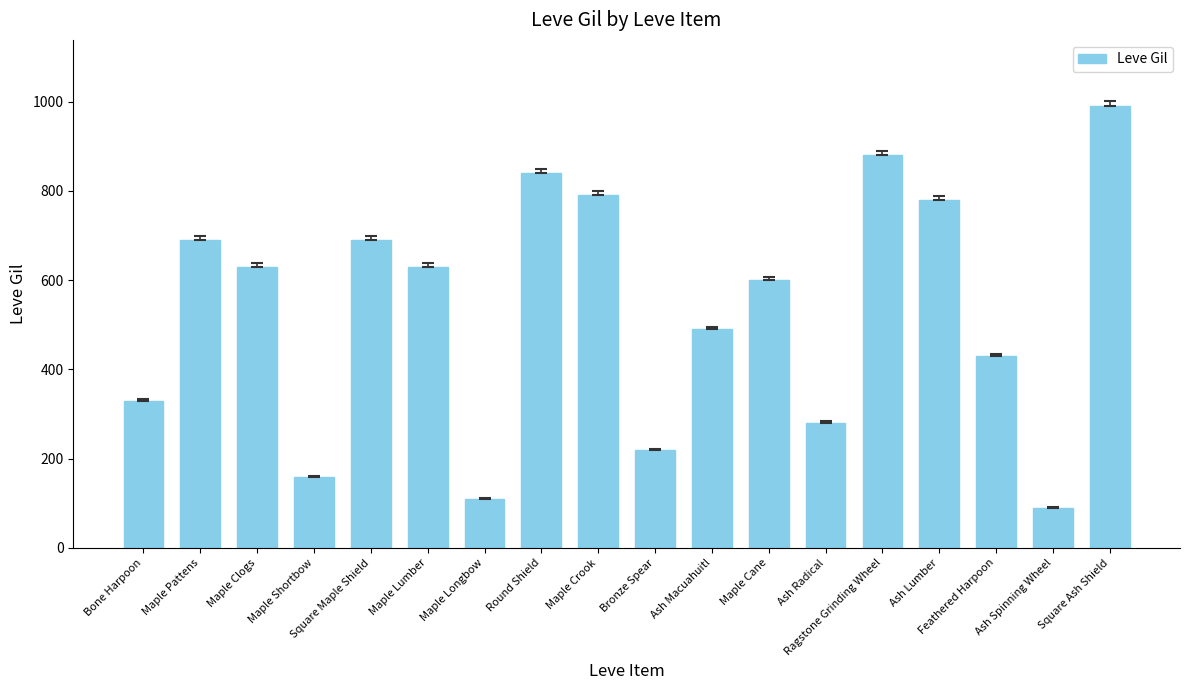

The value at Maple Lumber is 630. True or false?

True